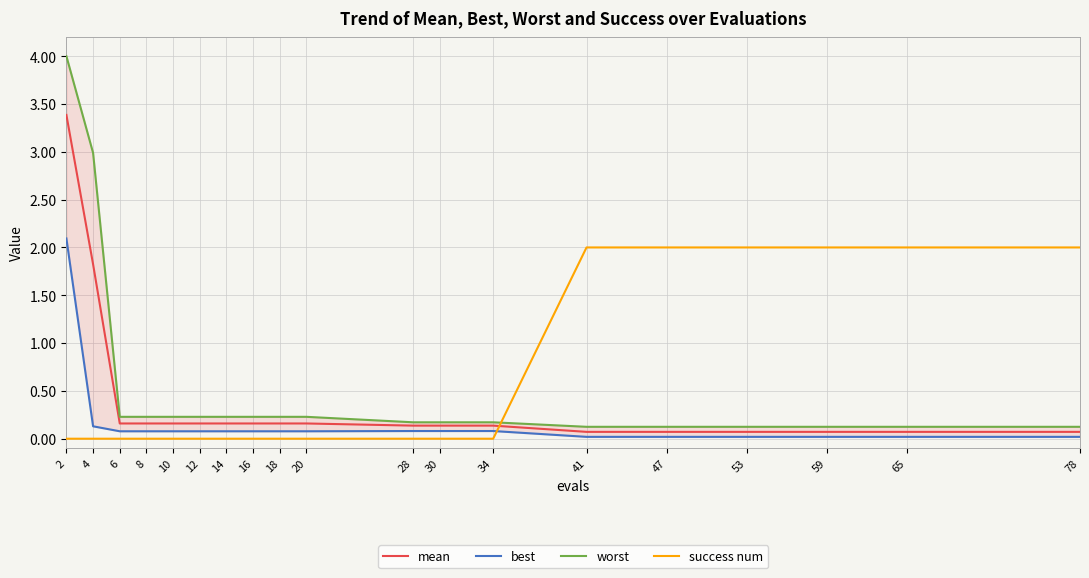

Reading right to left, extract all data points from this chart.

mean: 0.1	0.1	0.1	0.1	0.1	0.1	0.1	0.1	0.1	0.2	0.2	0.2	0.2	0.2	0.2	0.2	0.2	1.8	3.4
best: 0.0	0.0	0.0	0.0	0.0	0.0	0.1	0.1	0.1	0.1	0.1	0.1	0.1	0.1	0.1	0.1	0.1	0.1	2.1
worst: 0.1	0.1	0.1	0.1	0.1	0.1	0.2	0.2	0.2	0.2	0.2	0.2	0.2	0.2	0.2	0.2	0.2	3.0	4.0
success num: 2.0	2.0	2.0	2.0	2.0	2.0	0.0	0.0	0.0	0.0	0.0	0.0	0.0	0.0	0.0	0.0	0.0	0.0	0.0